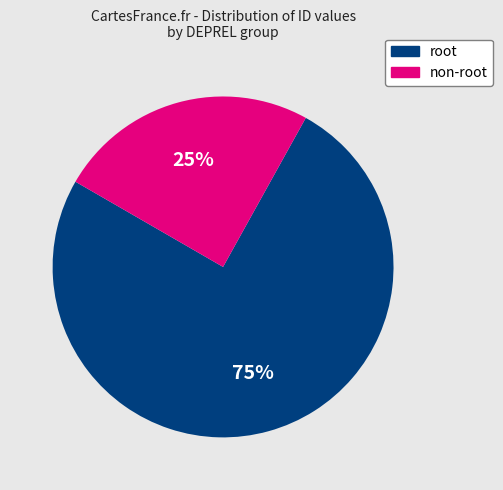

Is there any slice that represents more than half of the pie?

Yes